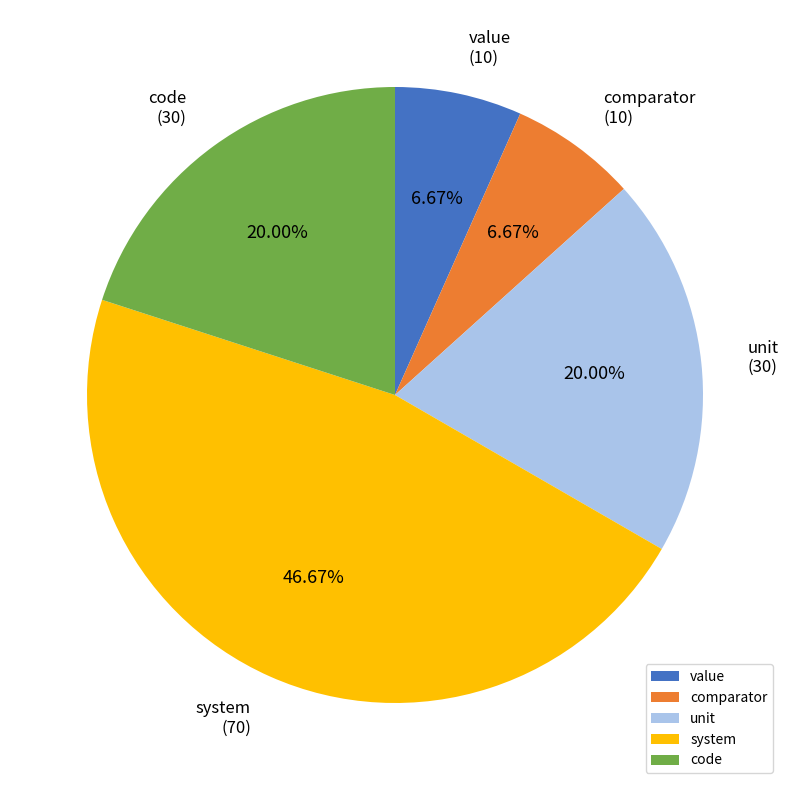

How many segments does this pie chart have?

5